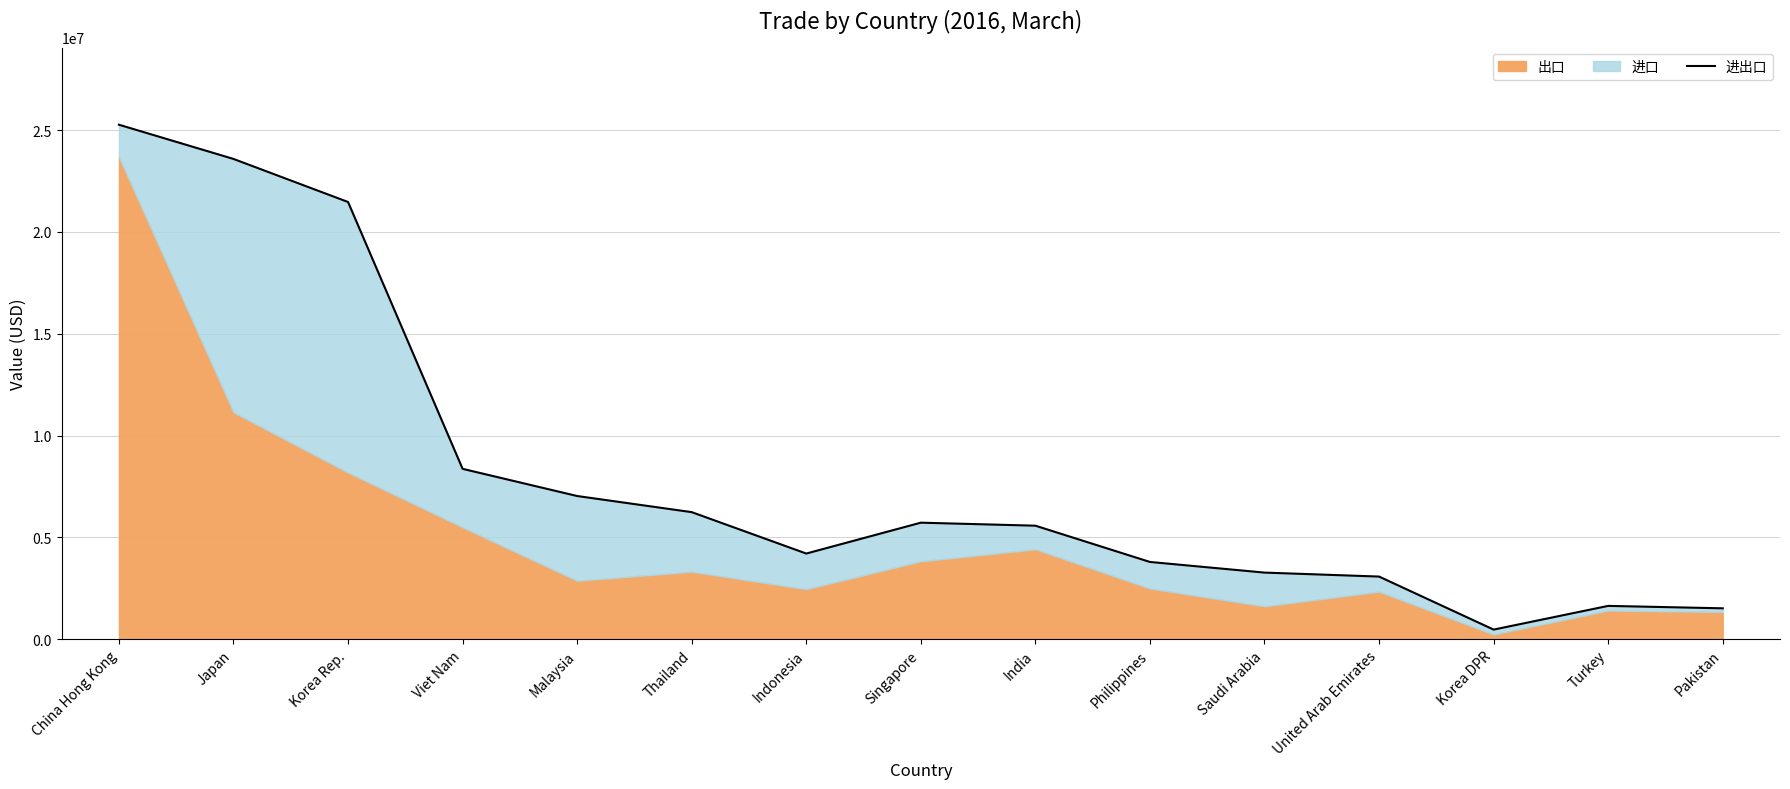

What is the change in value from Thailand to Singapore?

-517407